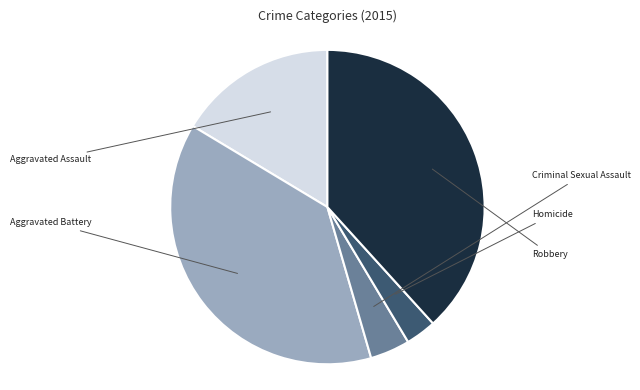

Is there any slice that represents more than half of the pie?

No